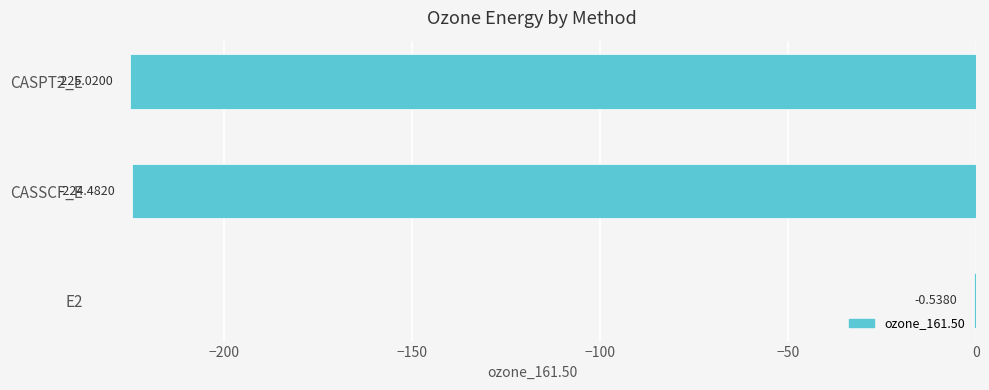

Between CASPT2_E and E2, which is larger?

E2